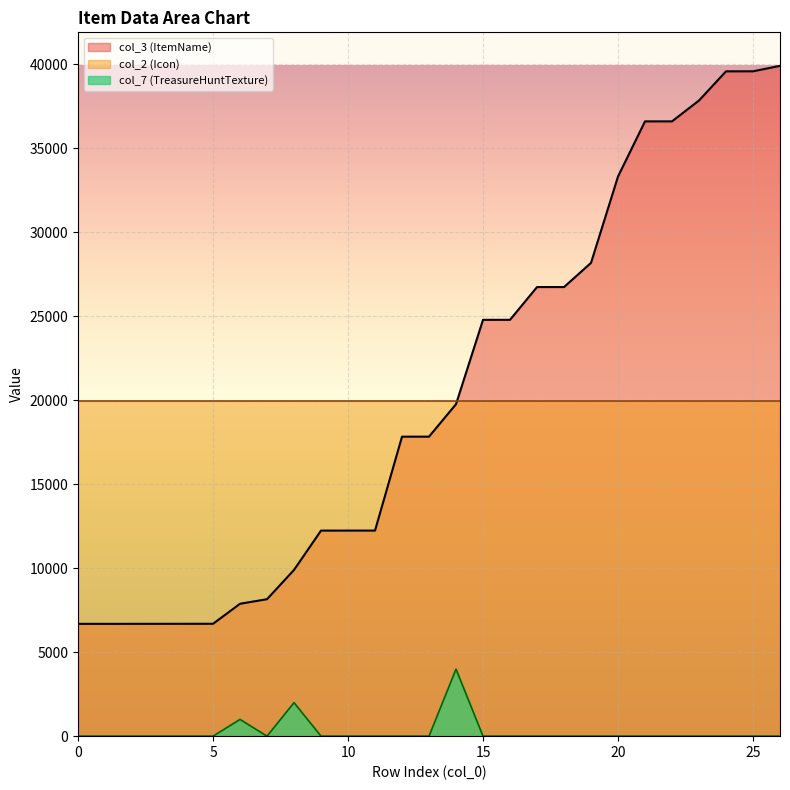

What is the spread (max minus min) of values at 7?

19958.3